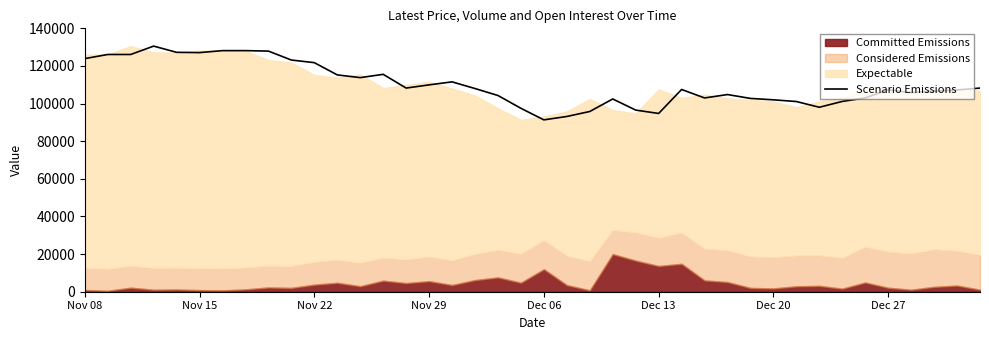

What is the sum of all values?

4406900